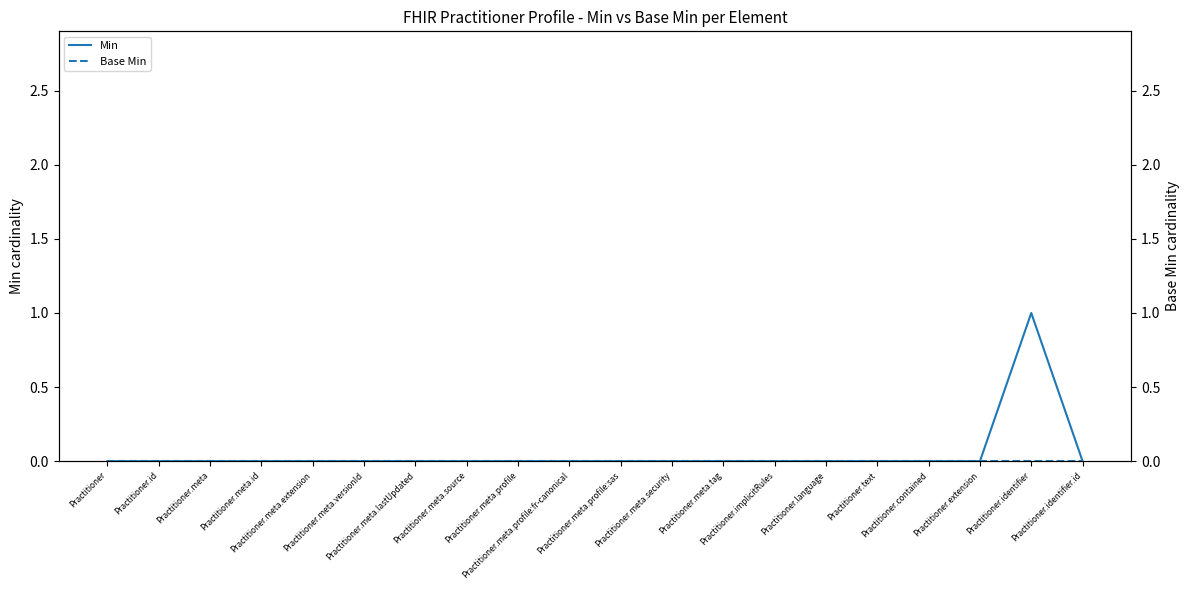

At which label does Base Min reach its minimum?

Practitioner